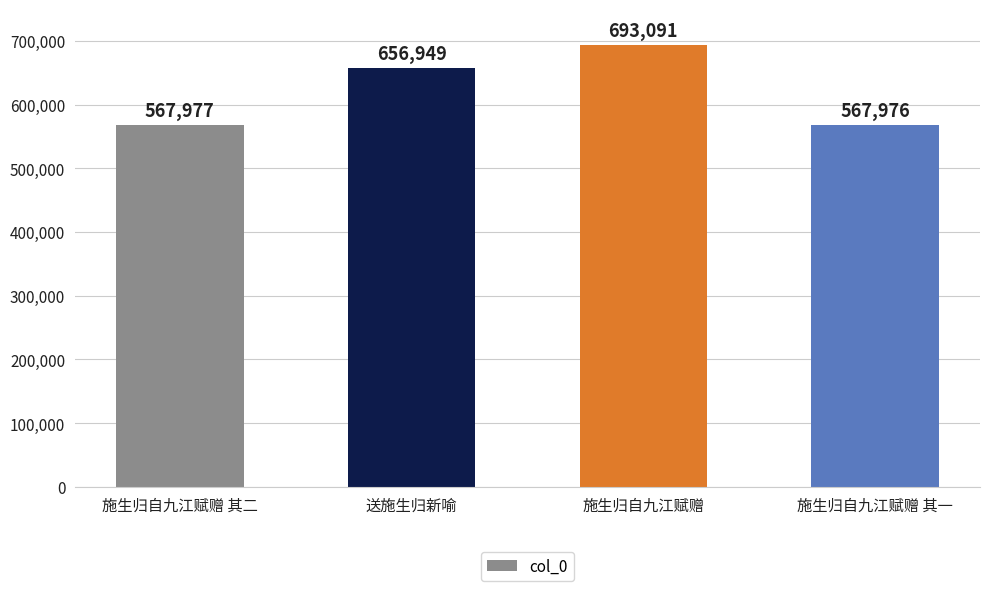

Where is the data nearest to the value 630533?

送施生归新喻